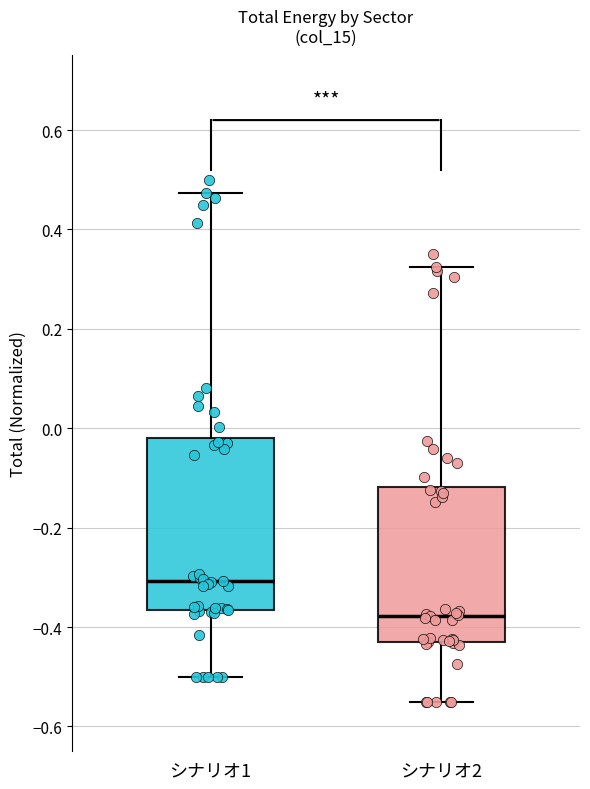

Comparing the boxes themselves (not the whiskers), which one is the tallest?

シナリオ1